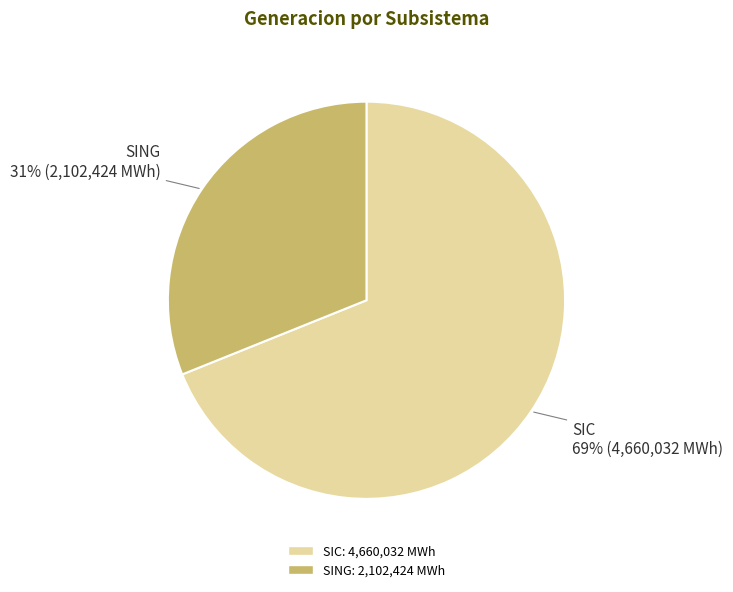

To the nearest percent, what is the combined percentage of SIC and SING?

100%